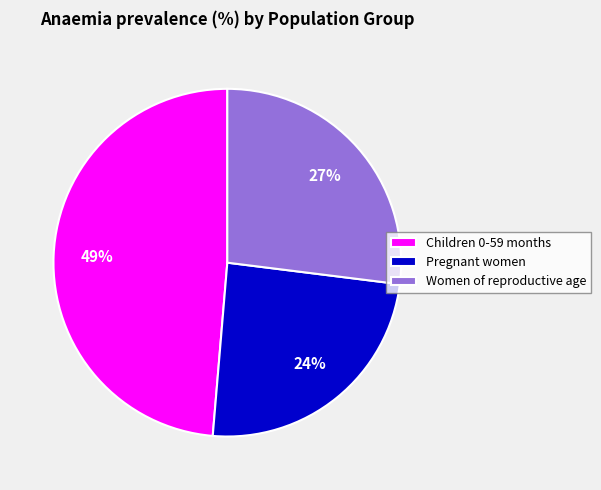

True or false: Women of reproductive age accounts for 27% of the total.

True